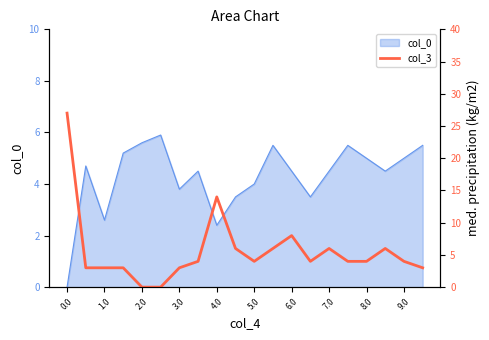

How many values are below 4?

7